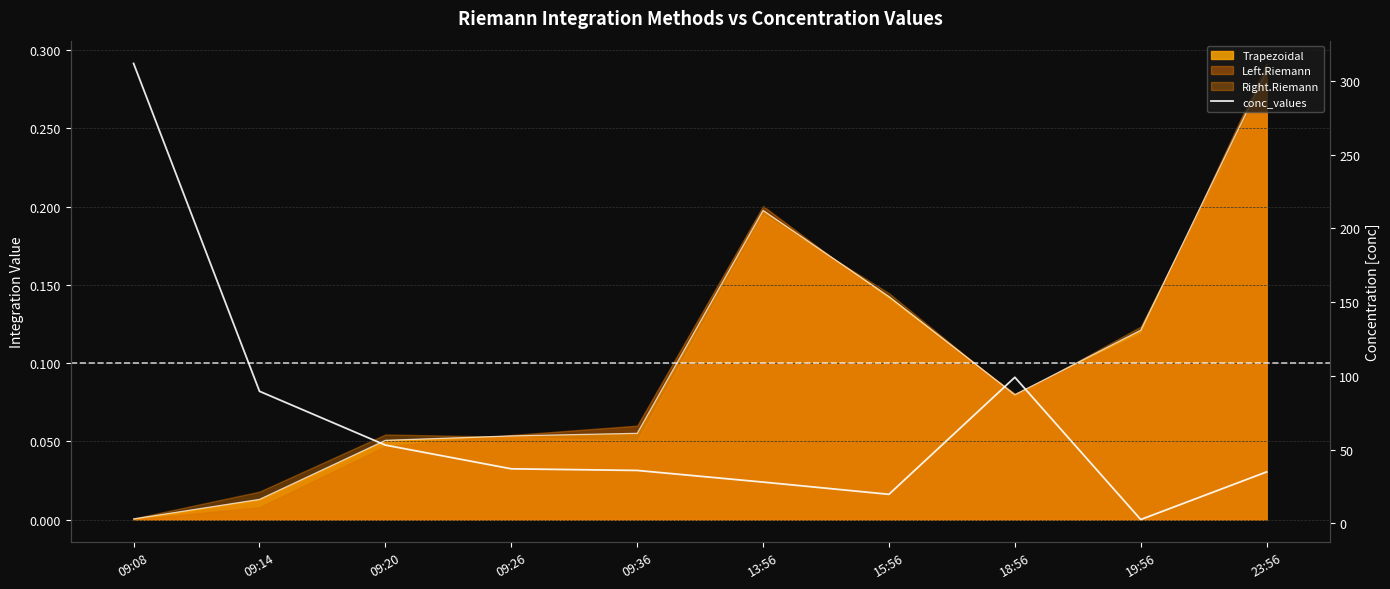

List the labels in order of value, smallest first.

19:56, 15:56, 13:56, 23:56, 09:36, 09:26, 09:20, 09:14, 18:56, 09:08